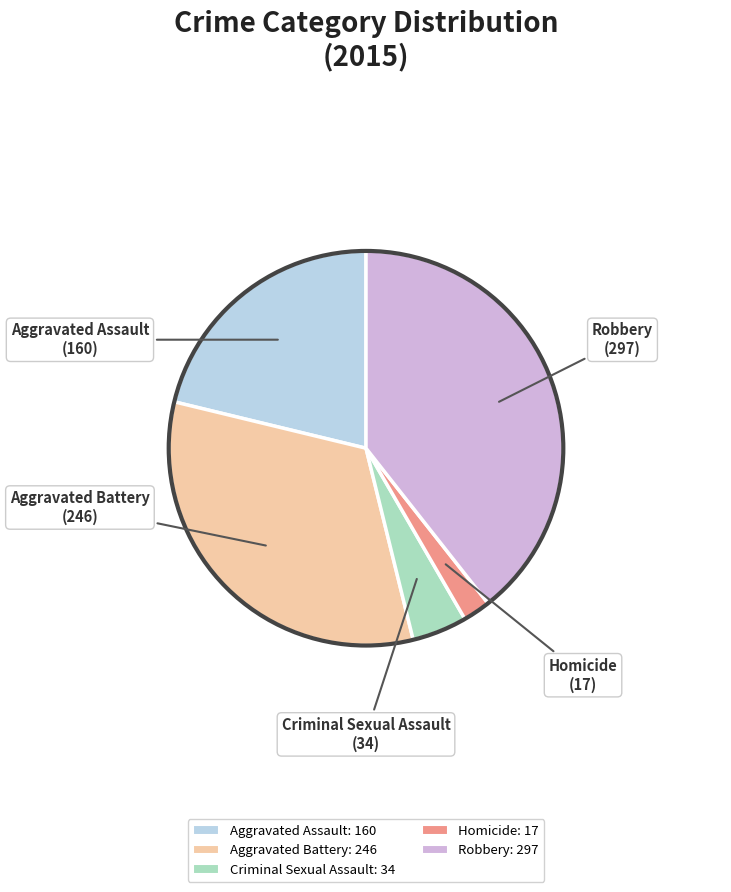

Is there a majority slice in this chart?

No